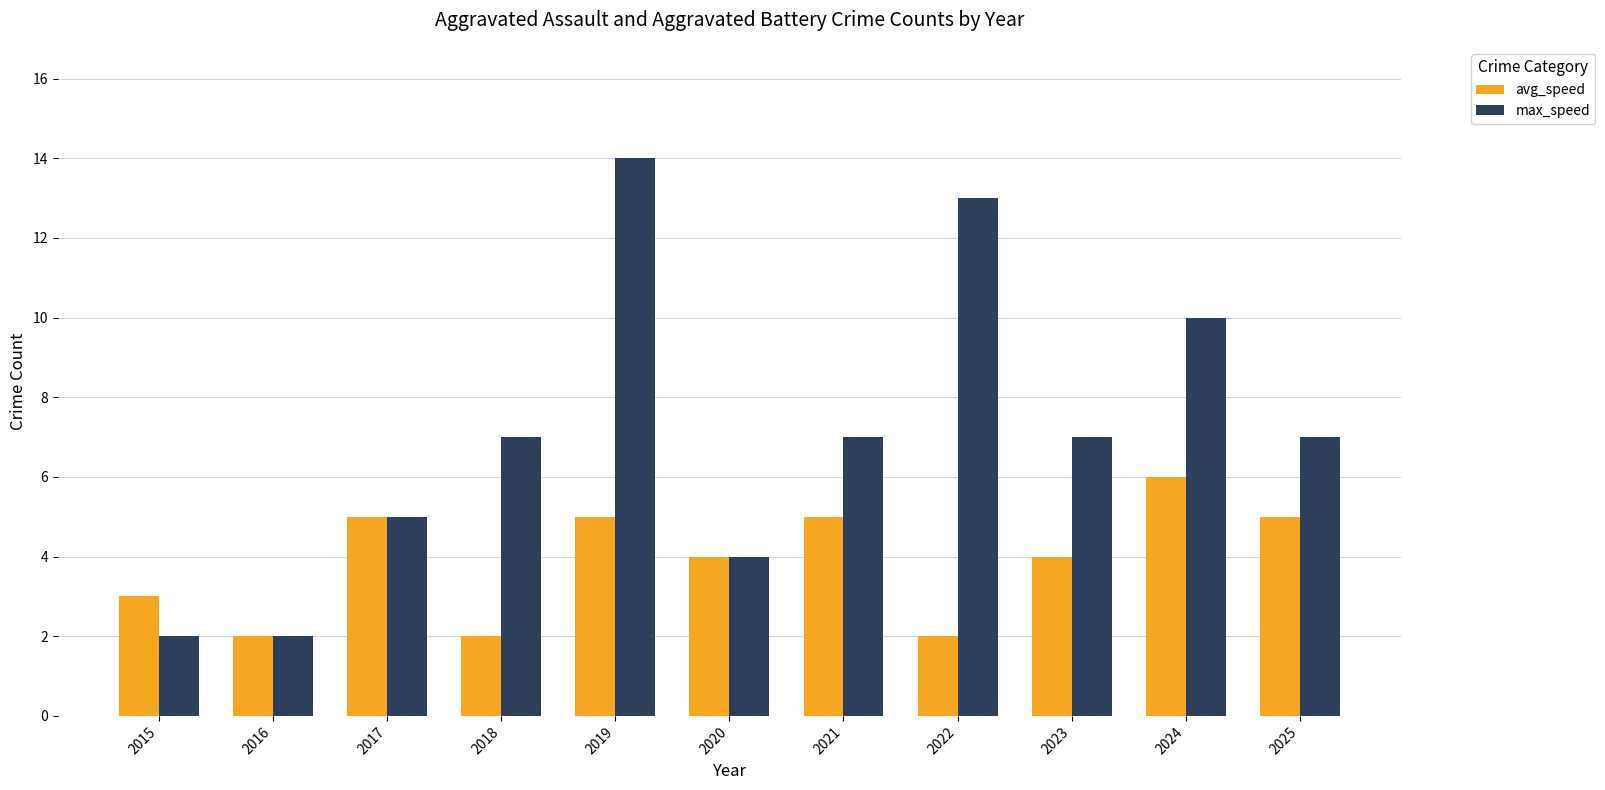

Which series has the largest range (max minus min)?

max_speed